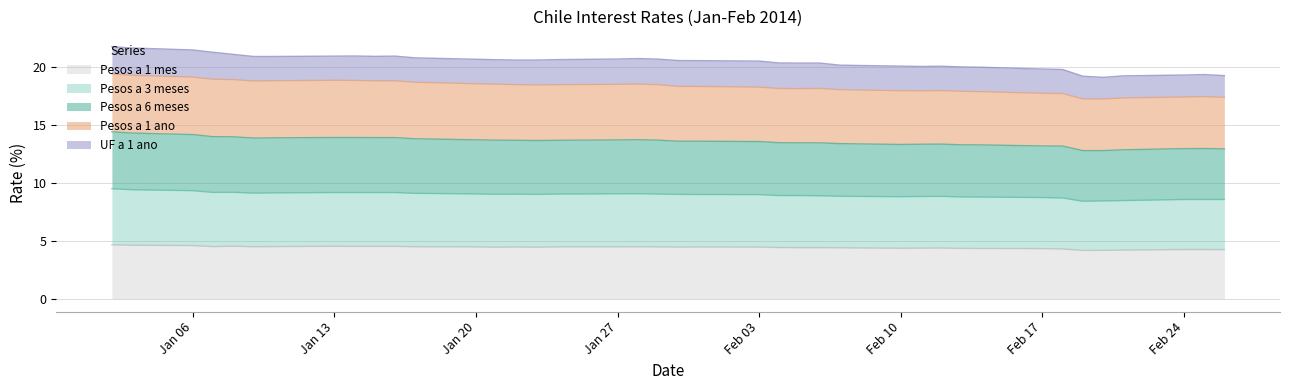

What is the minimum value for Pesos a 1 mes?

4.2